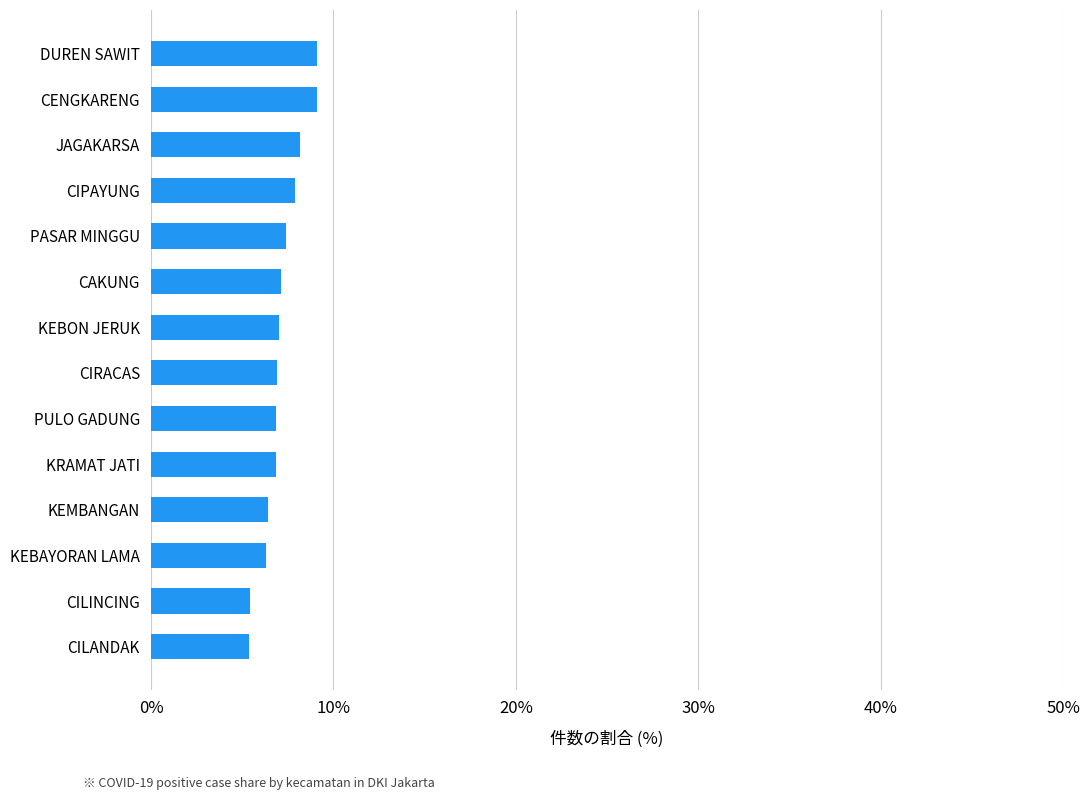

How many distinct data groups are displayed?

1